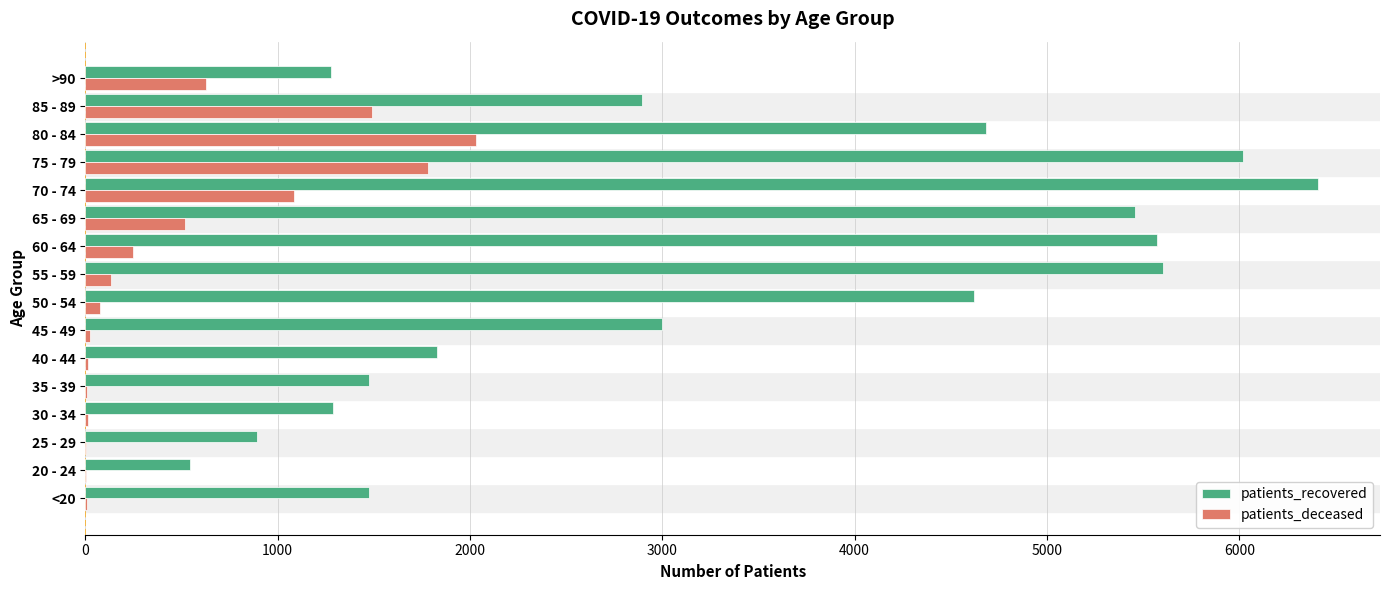

What are all the series names shown in the legend?

patients_recovered, patients_deceased